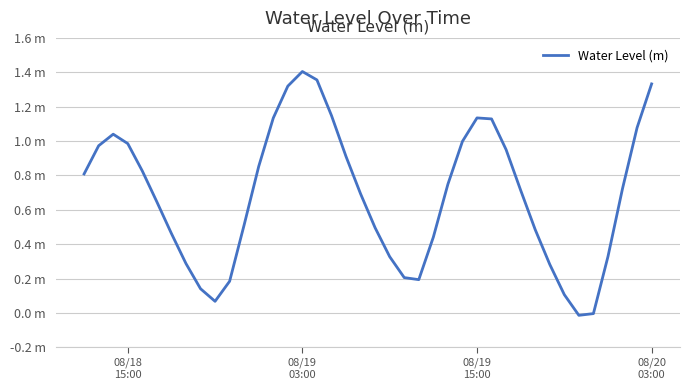

Is this an area chart (filled region under the line)?

No